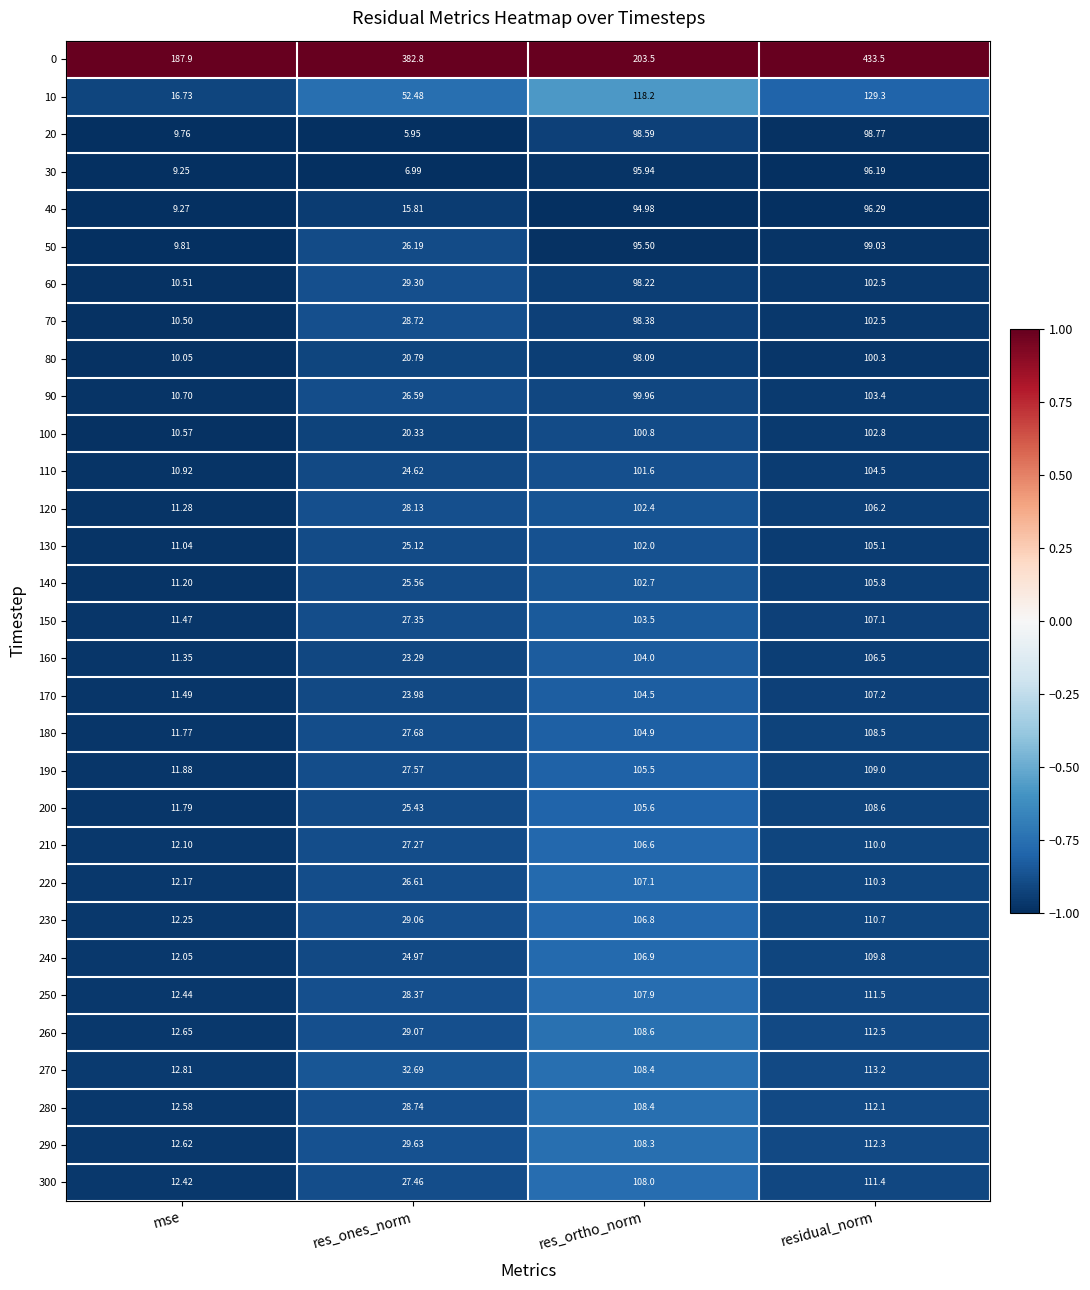

What is the greatest value displayed?

433.5